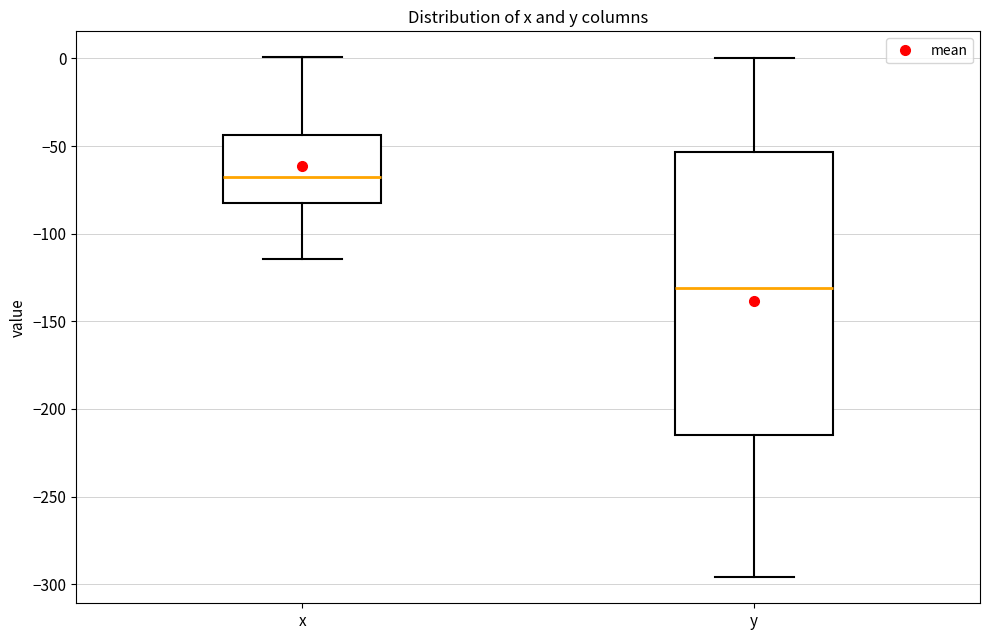

Reading left to right, transcribe this box plot: for each box, give where its median line is, the range the box spans, and where its two whiskers end, as read against the y-axis. The values are not printed on the chart, so give them approximately, as read against the axis.

x: median -70, box -85 to -45, whiskers -115 to 0
y: median -130, box -215 to -55, whiskers -295 to 0